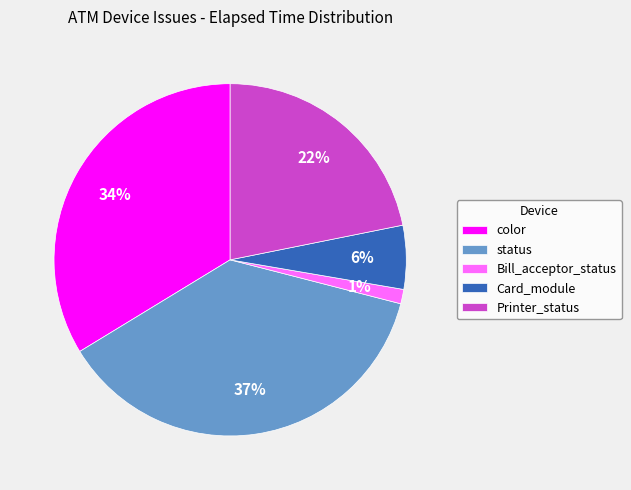

Is status the majority of the pie?

No